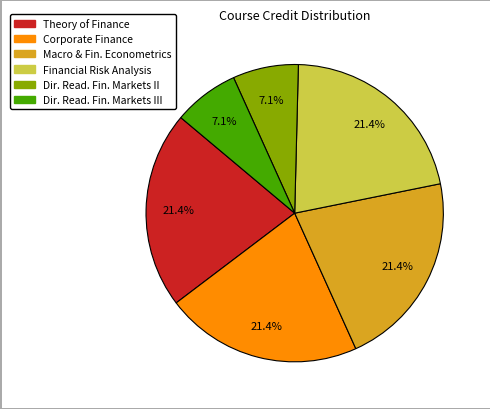

Does Financial Risk Analysis represent more than half of the total?

No